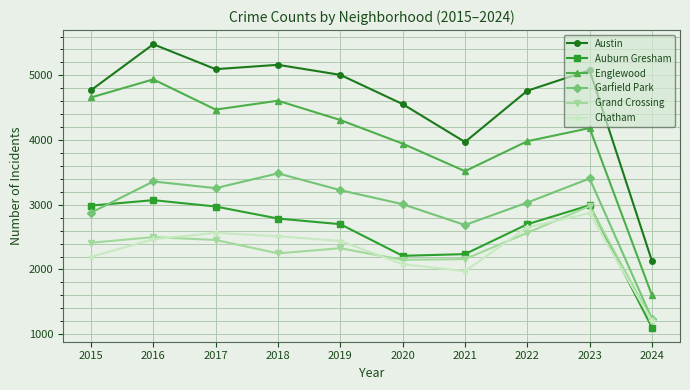

How many data points does each series have?

10